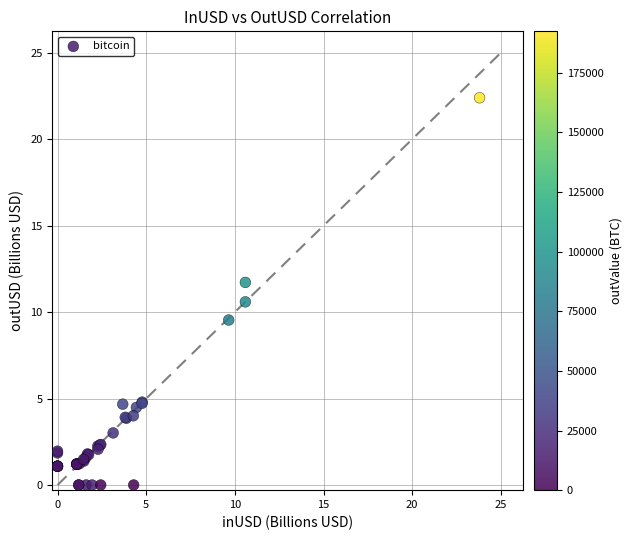

What Y value in the scatter plot is closest to 11?

10.6